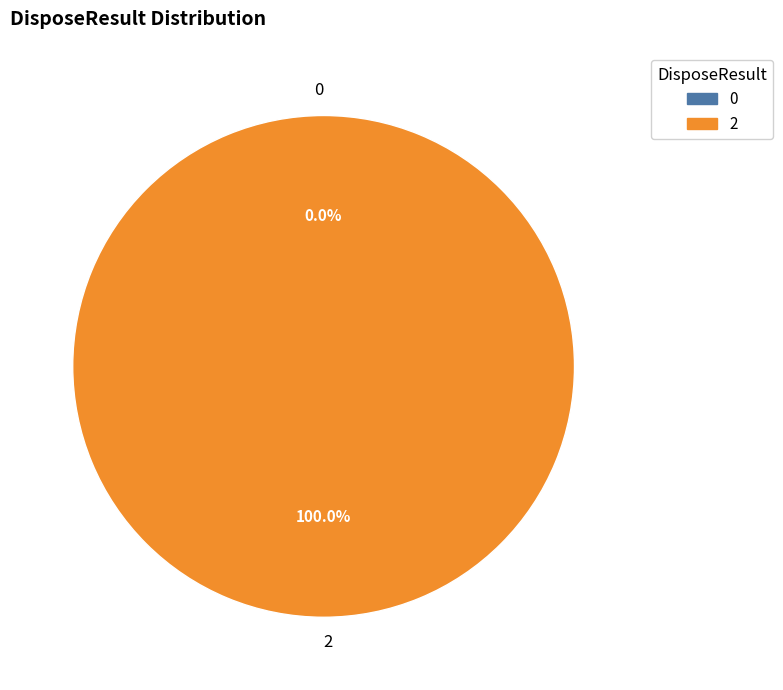

The 2 slice represents 99% of the pie. True or false?

False